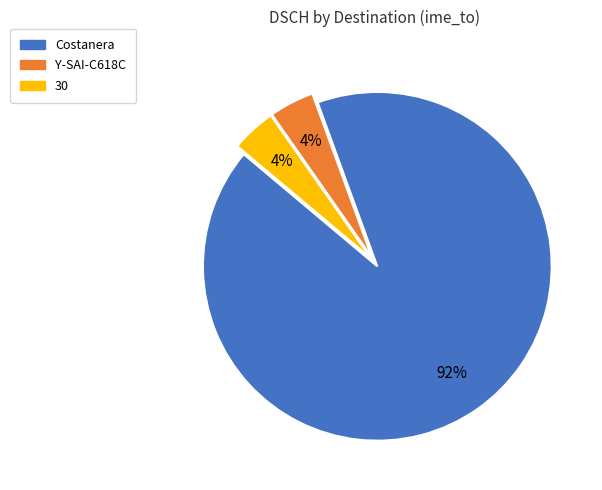

Is the sum of Costanera and 30 greater than half?

Yes